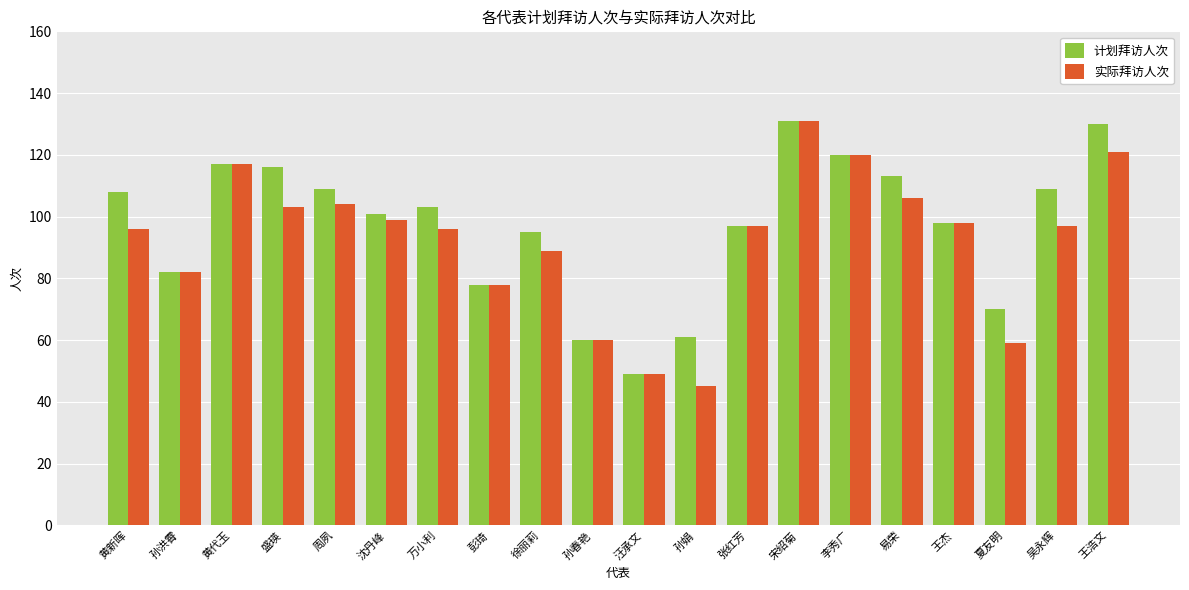

What is the label of the 17th bar from the left?

王杰